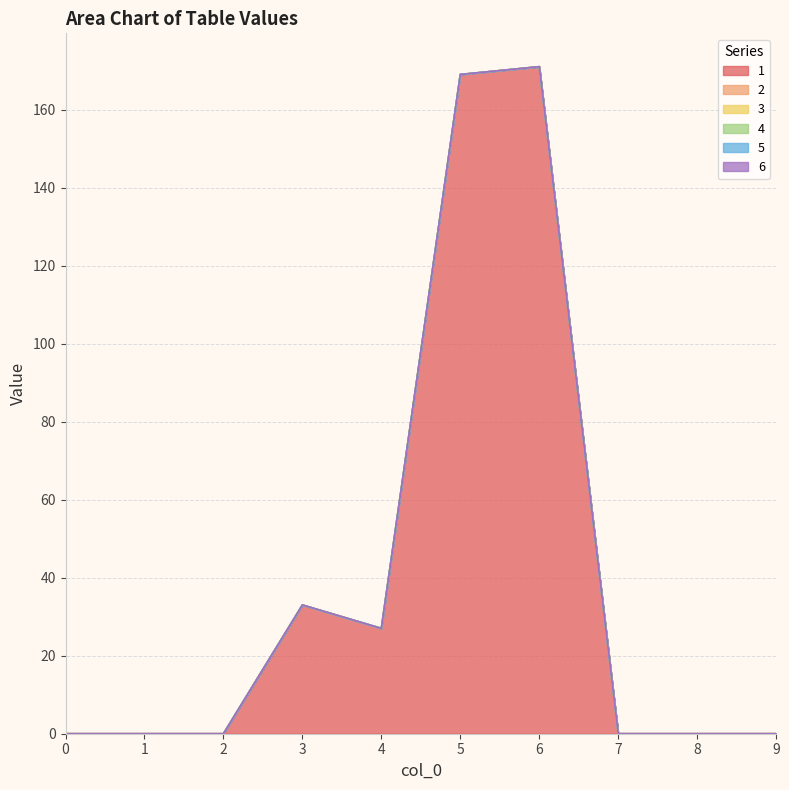

List the series in order of their peak value, lowest first.

2, 3, 4, 5, 6, 1